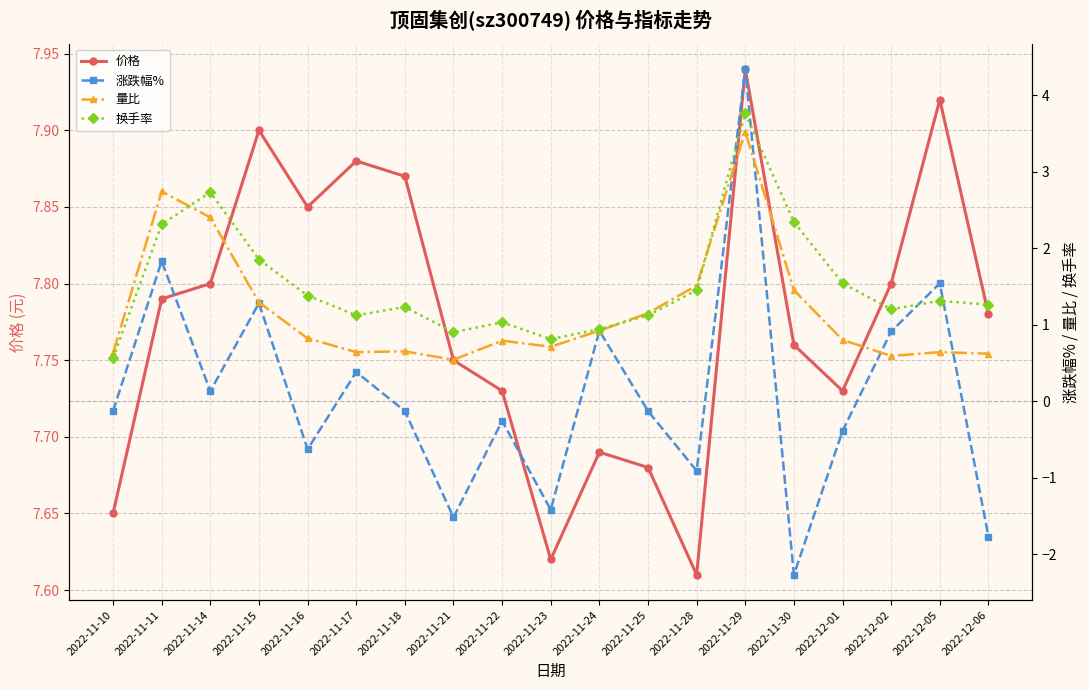

True or false: 涨跌幅% has more than 1 interior local peaks.

True